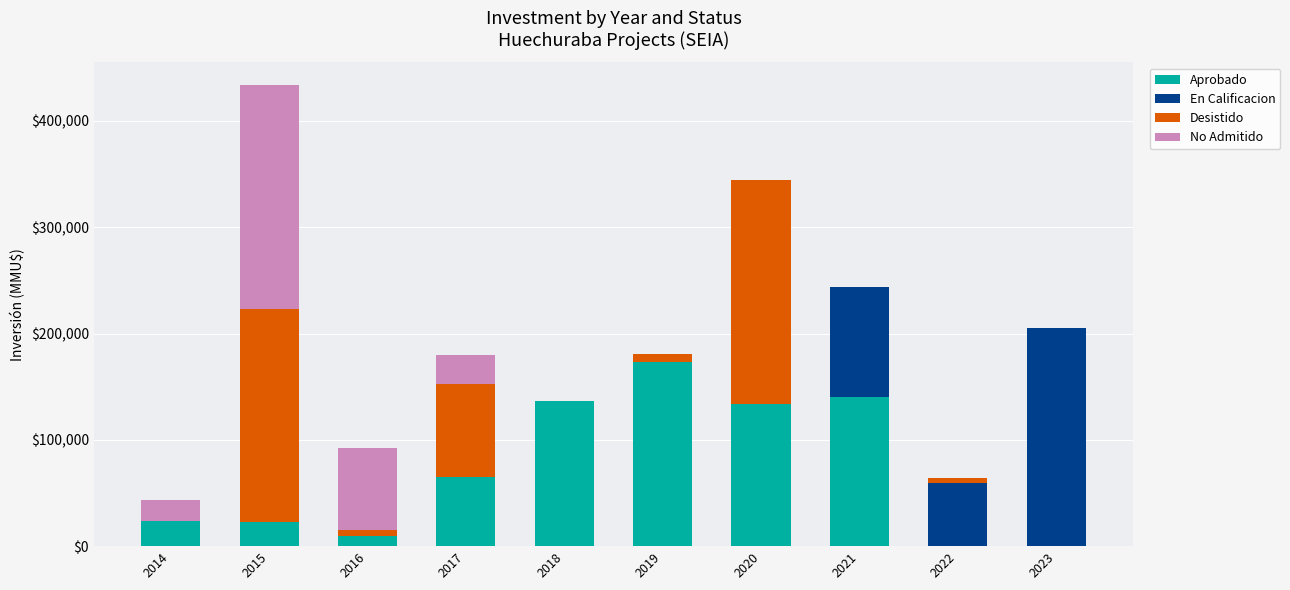

The value of Aprobado at 2014 is 40059. True or false?

False